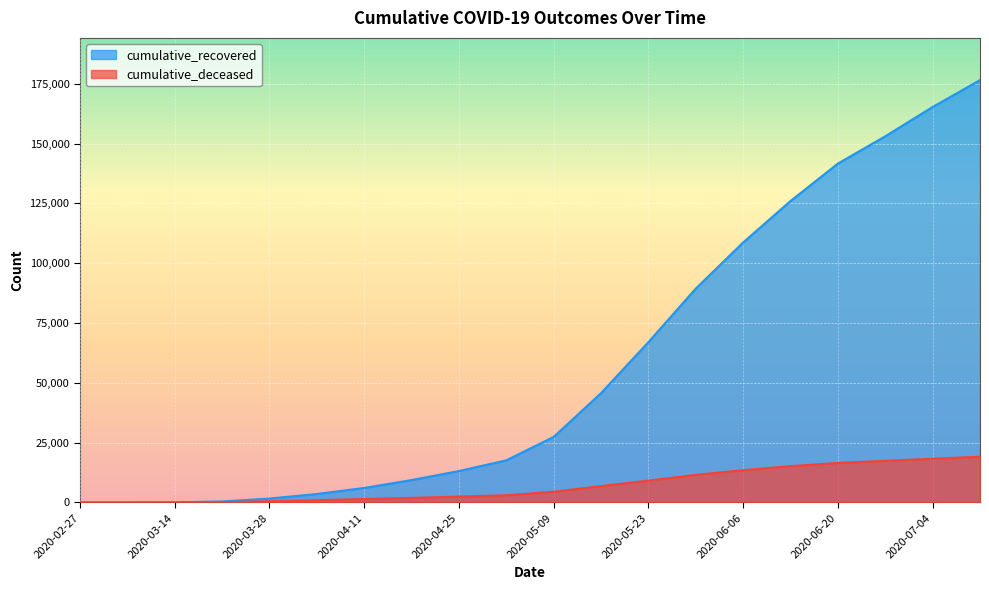

Rank the categories by cumulative_deceased value from lowest to highest.

2020-02-27, 2020-03-07, 2020-03-14, 2020-03-21, 2020-03-28, 2020-04-04, 2020-04-11, 2020-04-18, 2020-04-25, 2020-05-02, 2020-05-09, 2020-05-16, 2020-05-23, 2020-05-30, 2020-06-06, 2020-06-13, 2020-06-20, 2020-06-27, 2020-07-04, 2020-07-11